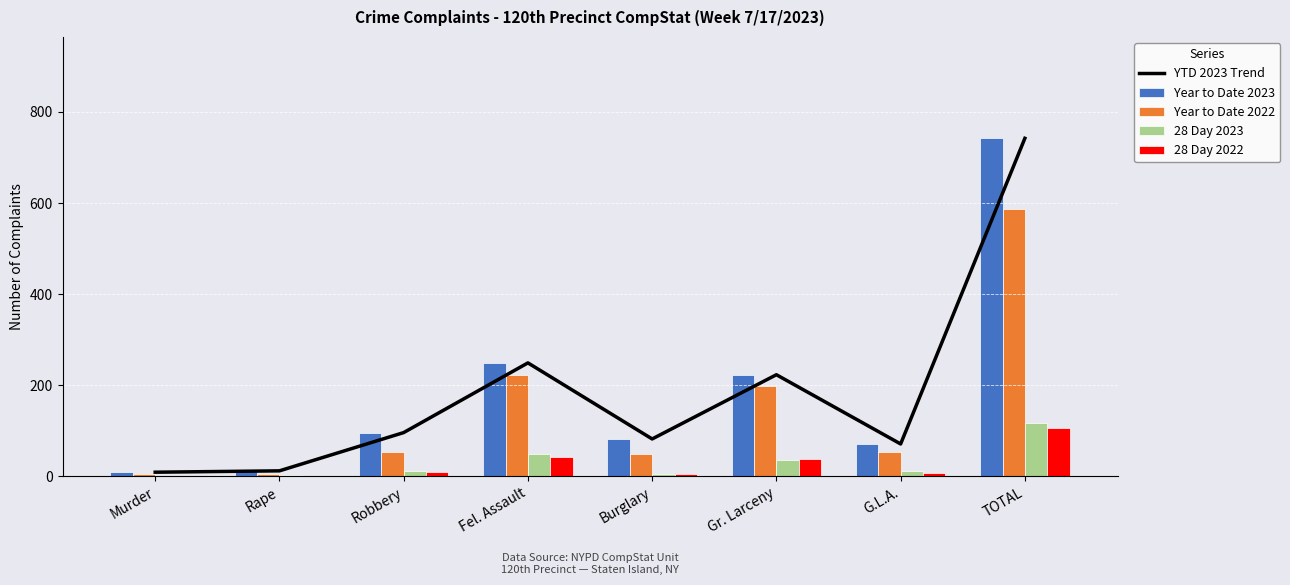

The Year to Date 2023 series shows 9 at Murder. True or false?

True